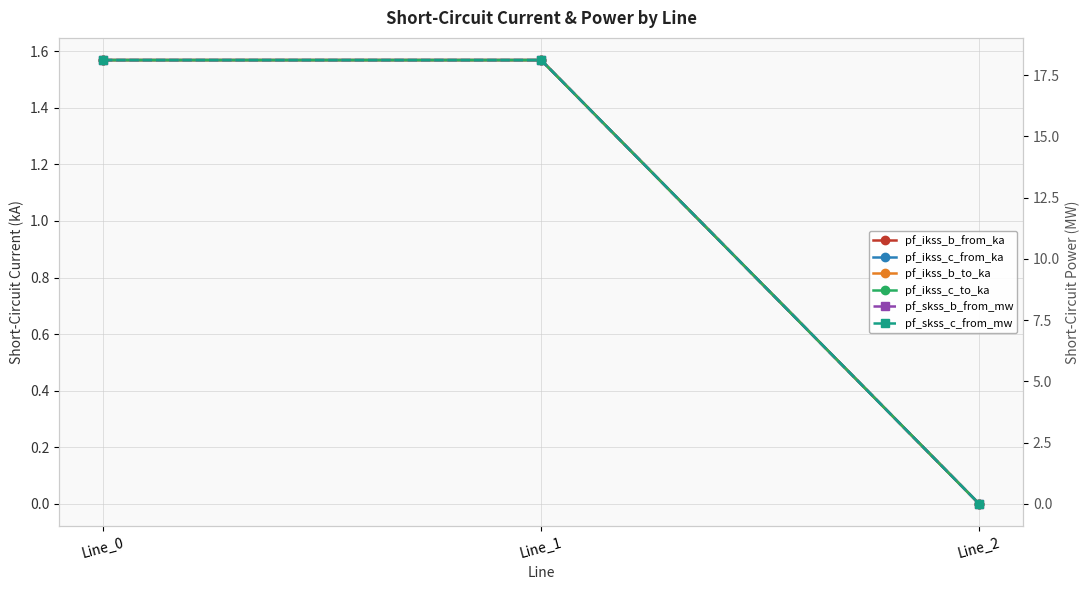

Count the pf_ikss_c_from_ka values in the range 0 to 1.

1